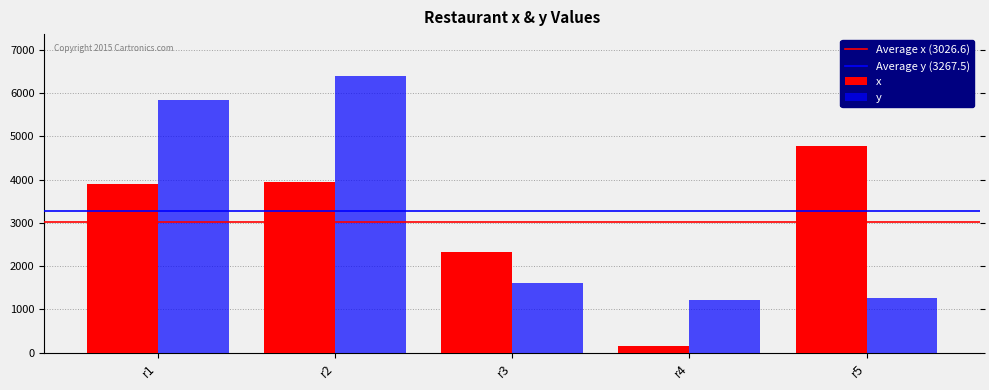

Which category has the highest value across all series?

r2